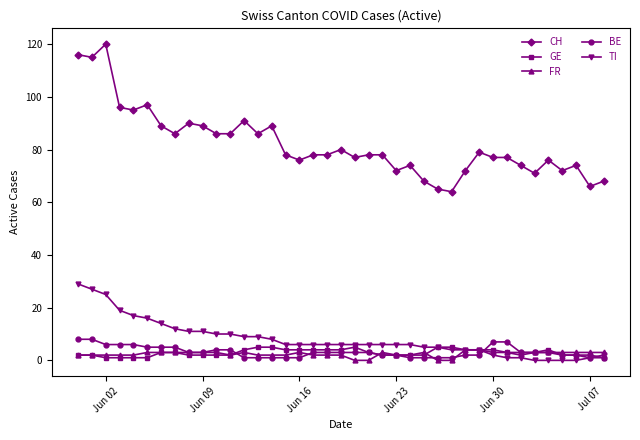

Which series has the largest total across all categories?

CH